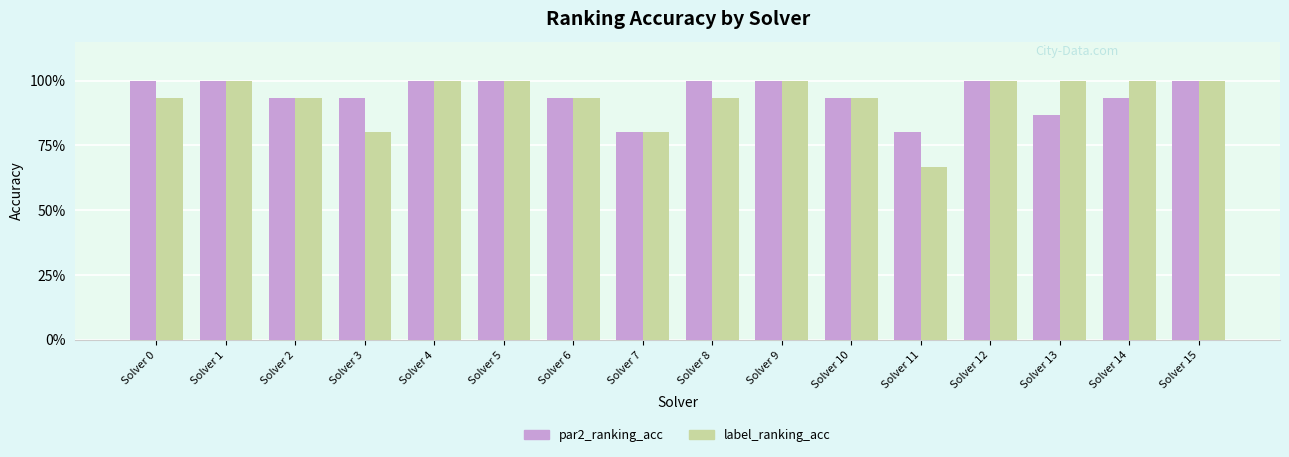

Does the chart contain stacked bars?

No